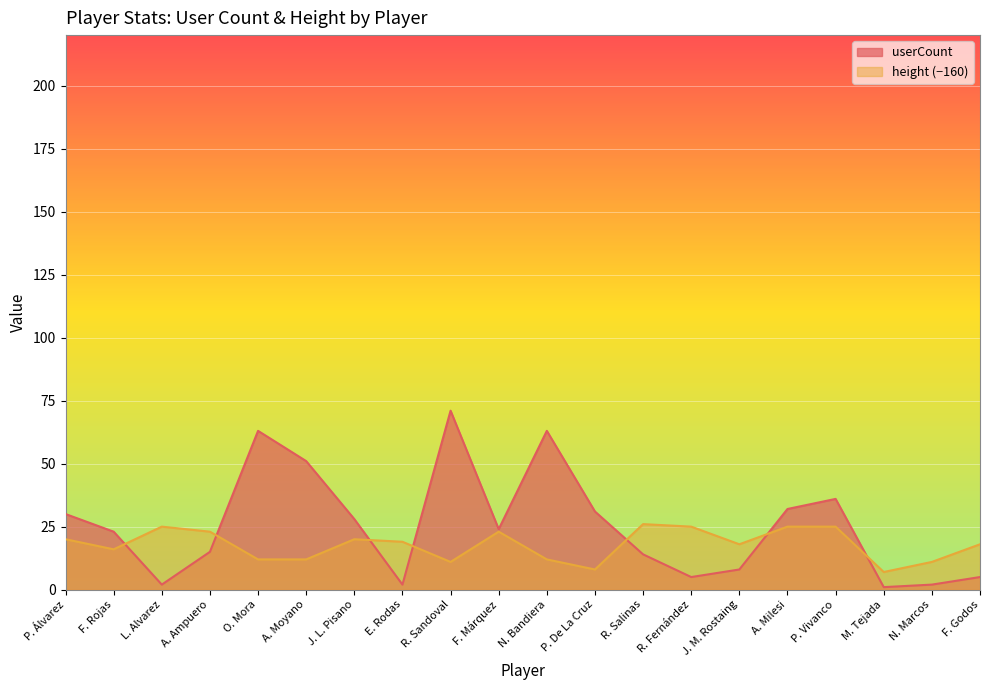

What is the sum of the userCount values at R. Salinas and J. L. Pisano?

42